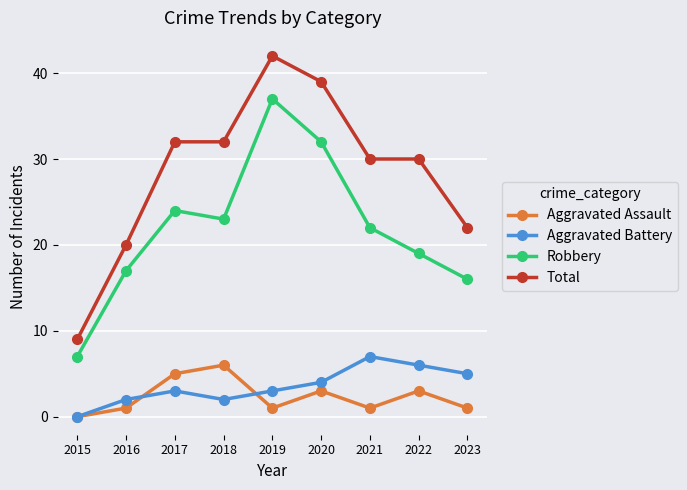

What value does the Aggravated Assault series have at 2023?

1